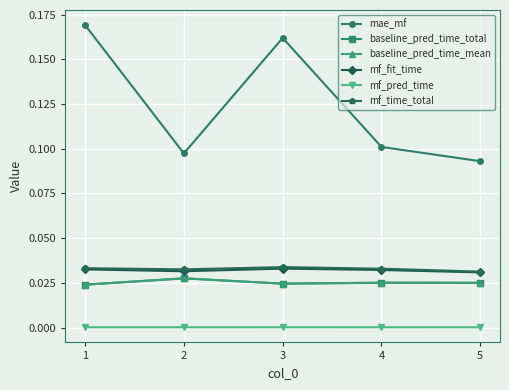

At which category does the chart reach its minimum across all series?

5